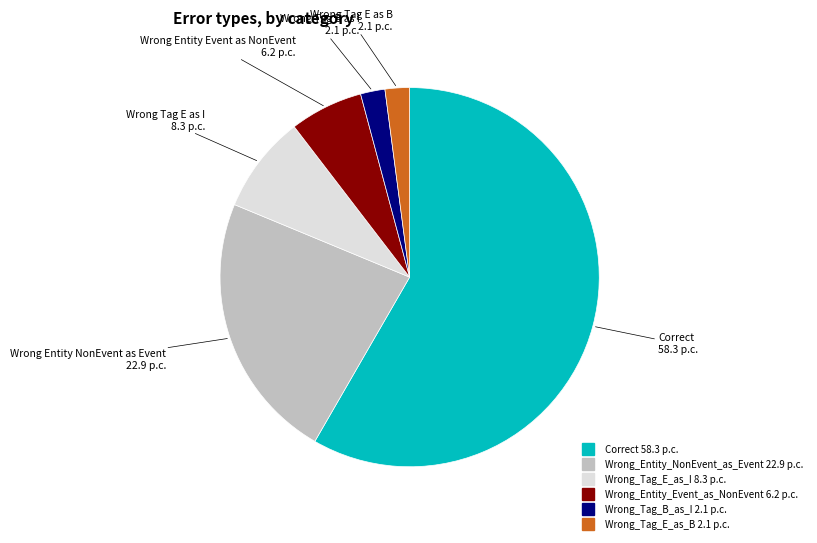

How many slices are in this pie chart?

6